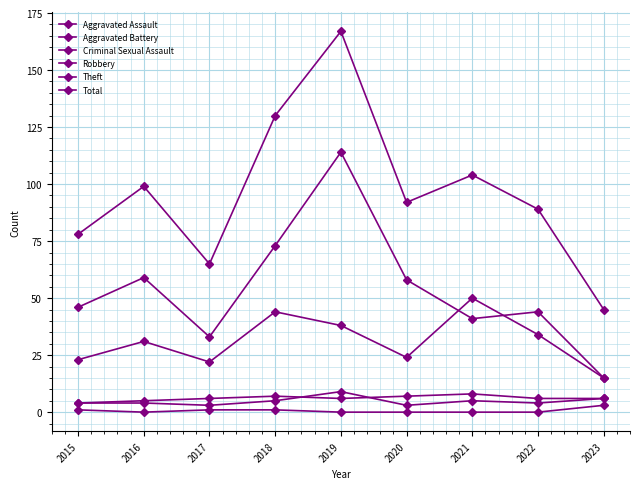

The value of Criminal Sexual Assault at 2017 is 1. True or false?

False